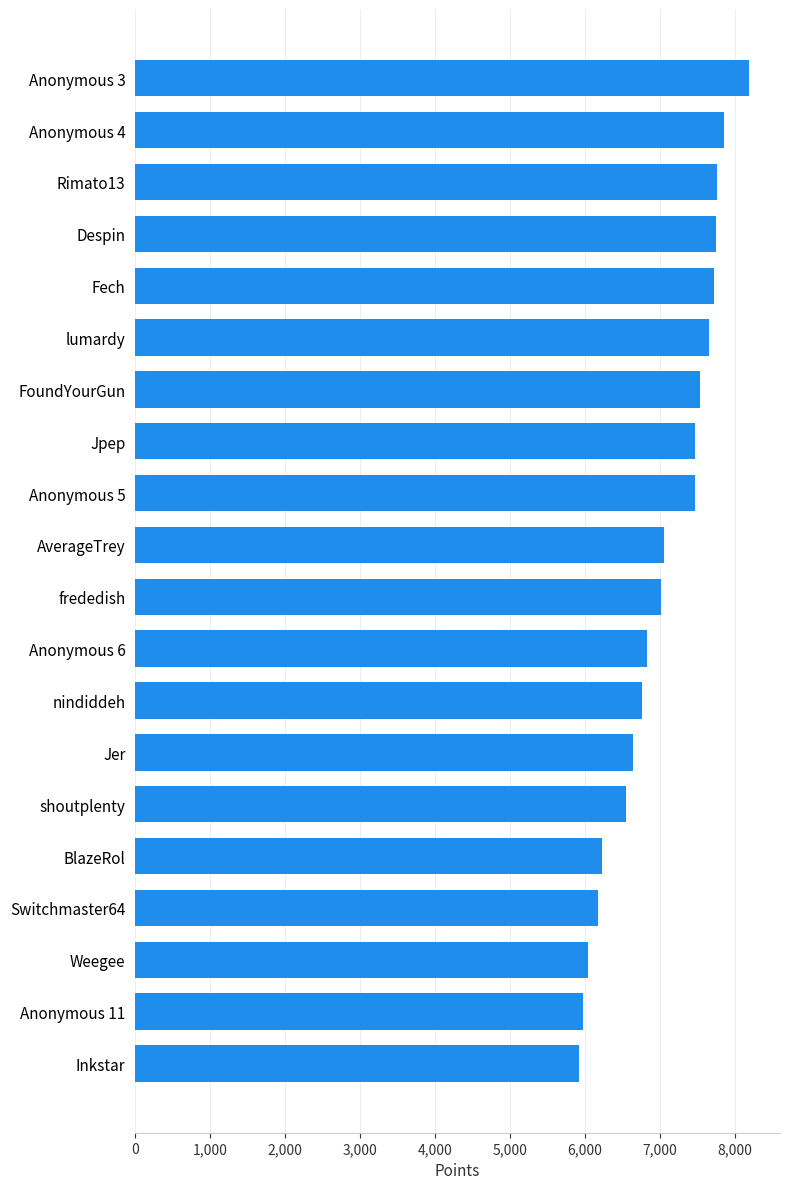

Approximately how many times larger is the value at Fech compared to Weegee?

1.3